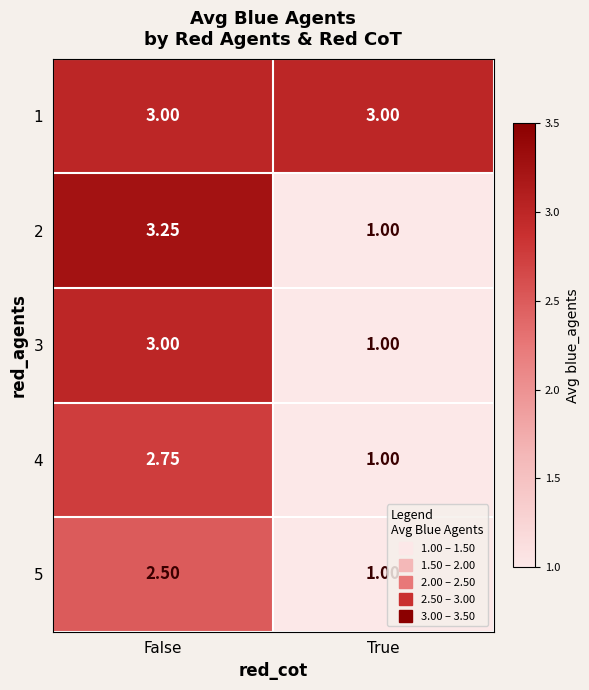

Between False and True, which series saw the biggest shift?

2